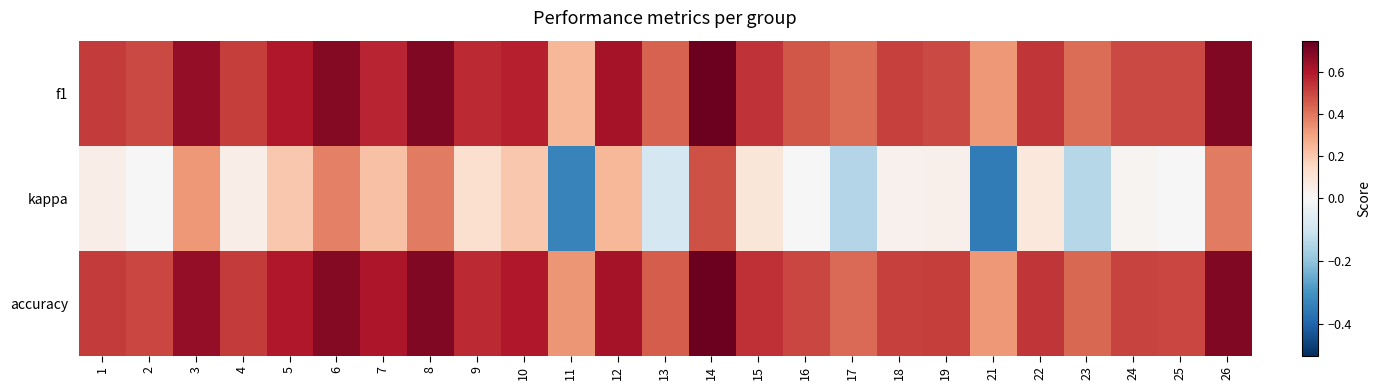

Between 25 and 9, which is larger?

9